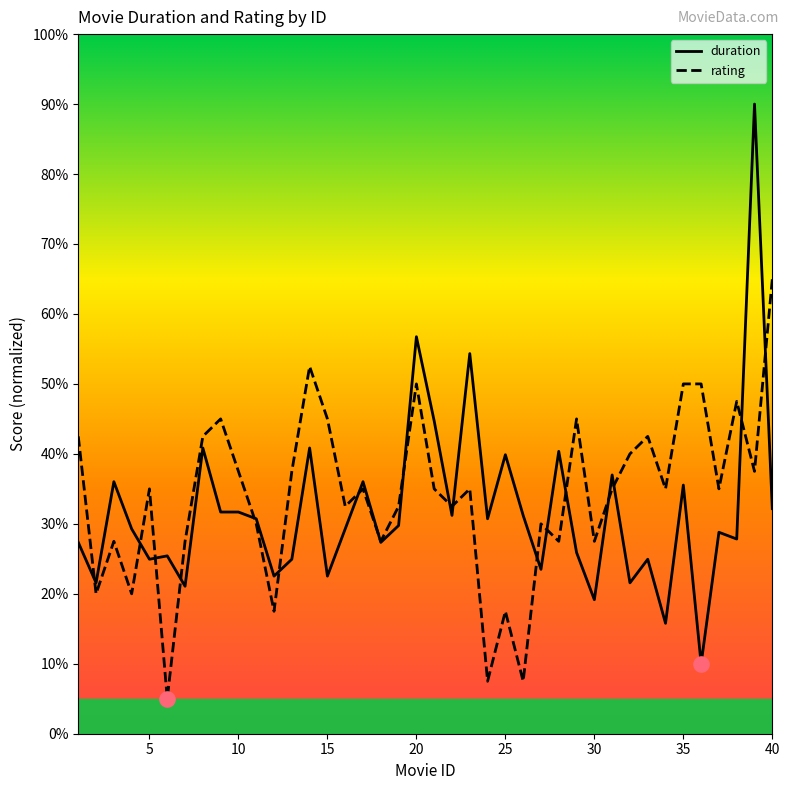

Which series contains the highest Y value?

duration